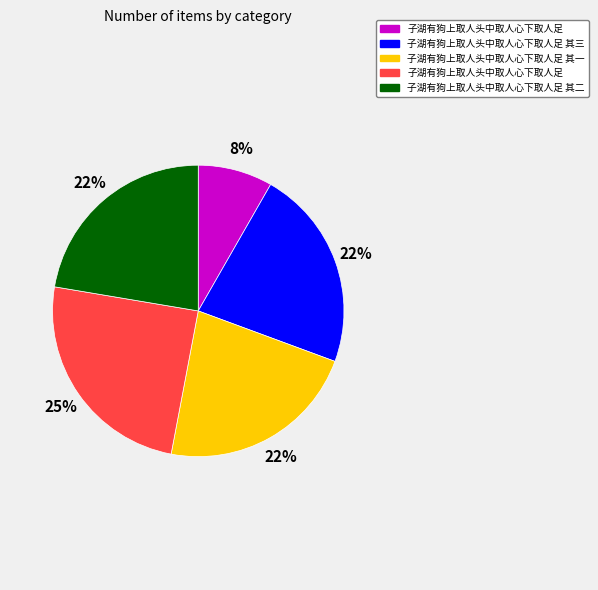

How many segments does this pie chart have?

5